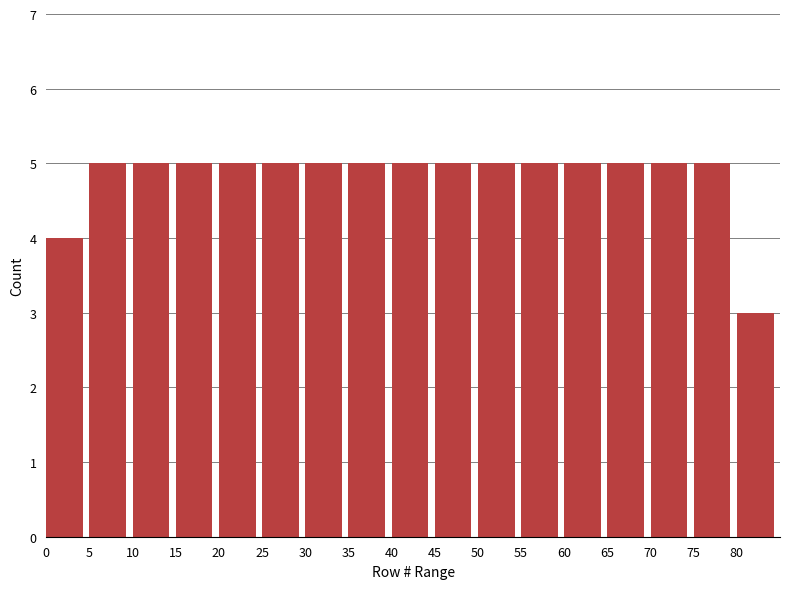

How tall is the bar that spans 0 to 5 on the x-axis? The values are not printed on the chart, so give them approximately, as read against the axis.

4